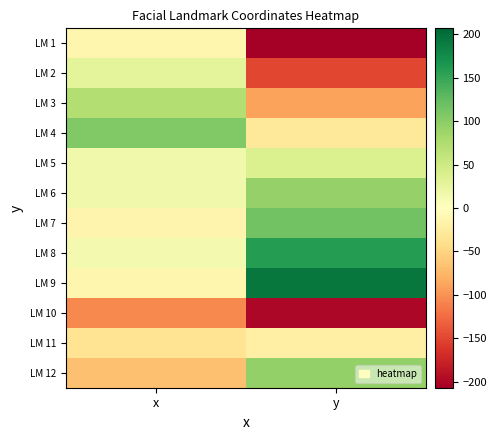

Between y and x, which is larger?

x